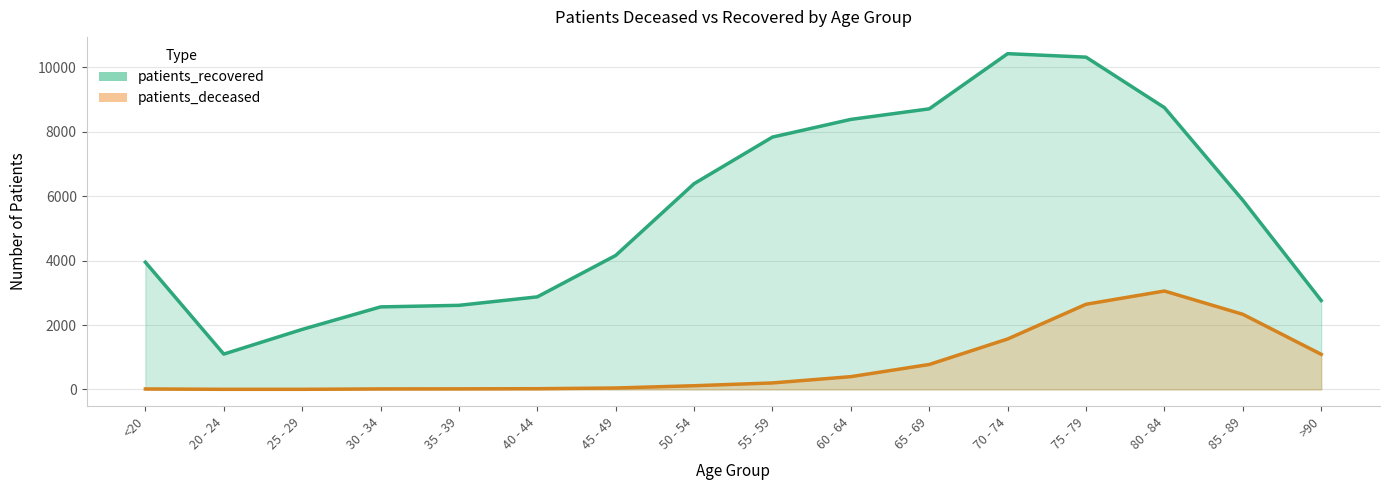

Where does the patients_deceased series first go above 201?

60 - 64